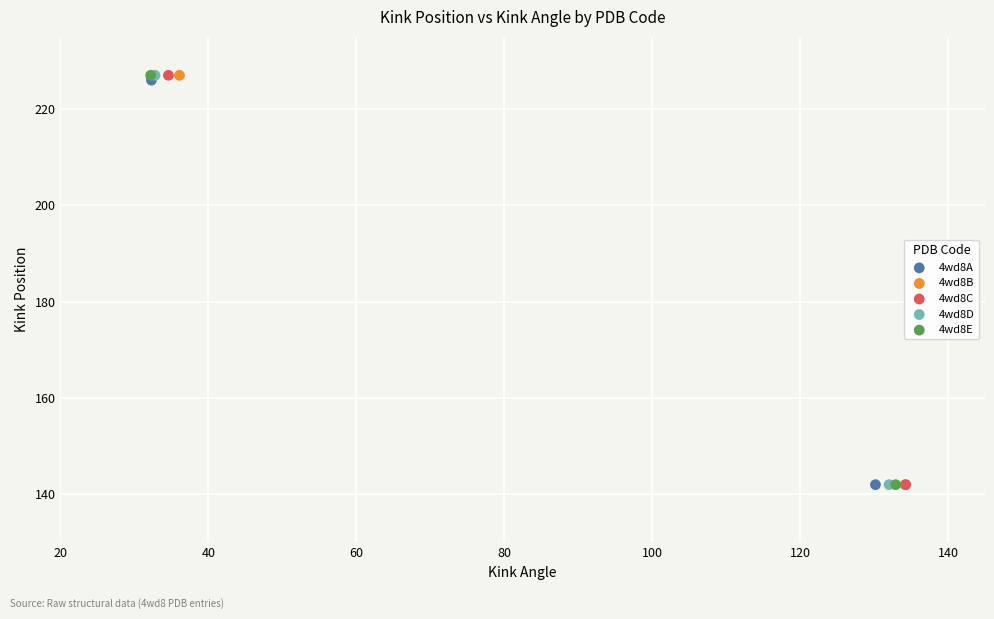

What are all the series names shown in the legend?

4wd8A, 4wd8B, 4wd8C, 4wd8D, 4wd8E